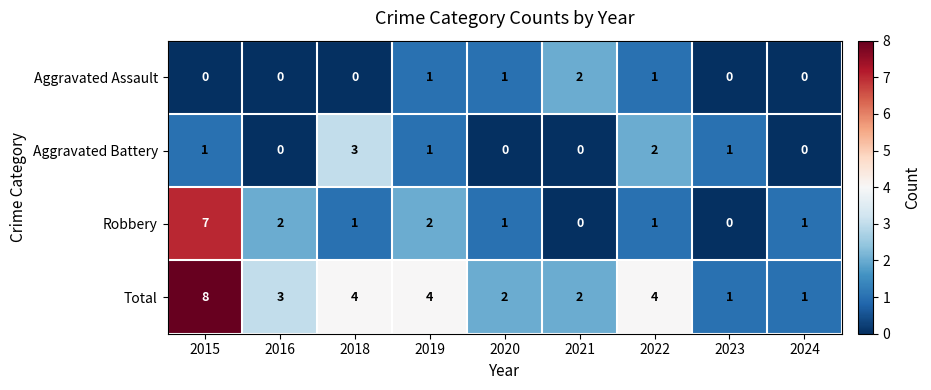

What is the greatest value displayed?

8